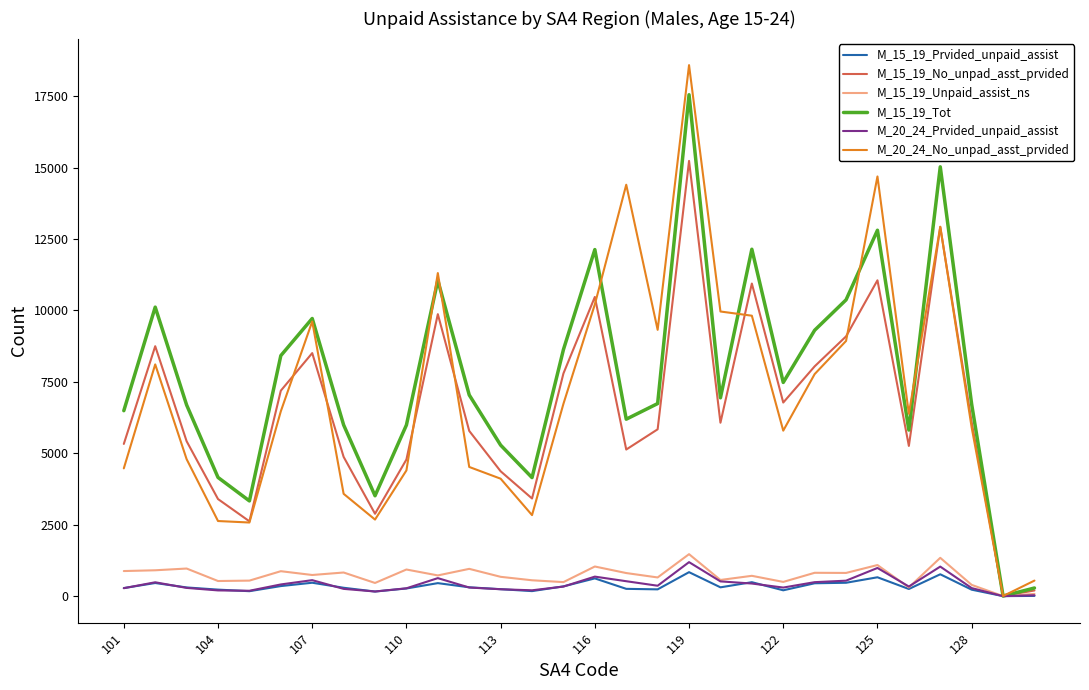

Which series has the widest spread of values?

M_20_24_No_unpad_asst_prvided